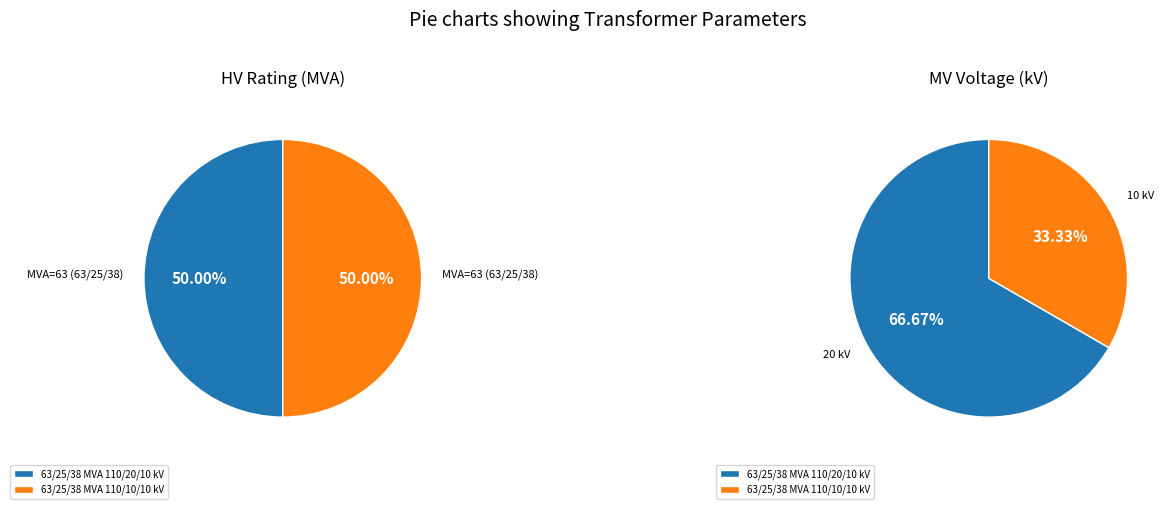

To the nearest percent, what percentage of the pie is 63/25/38 MVA 110/10/10 kV?

50%